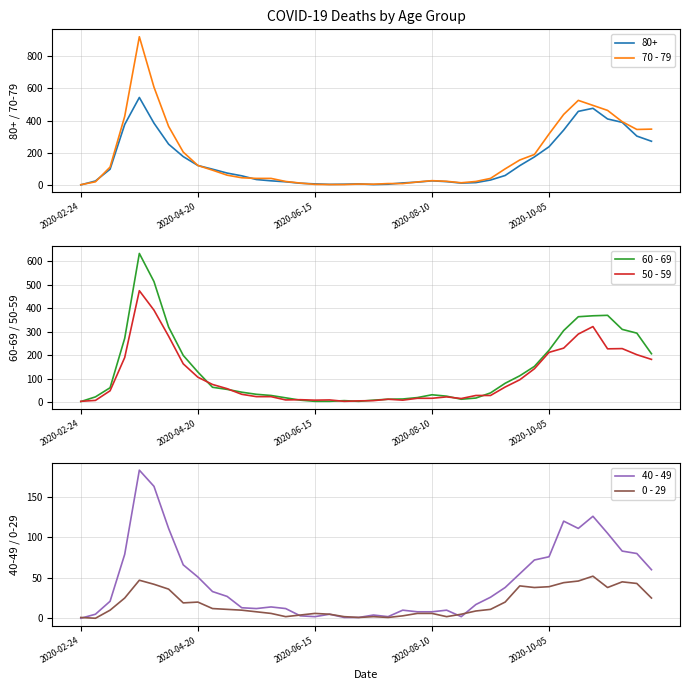

The 60 - 69 series shows 3 at 2020-06-15. True or false?

True